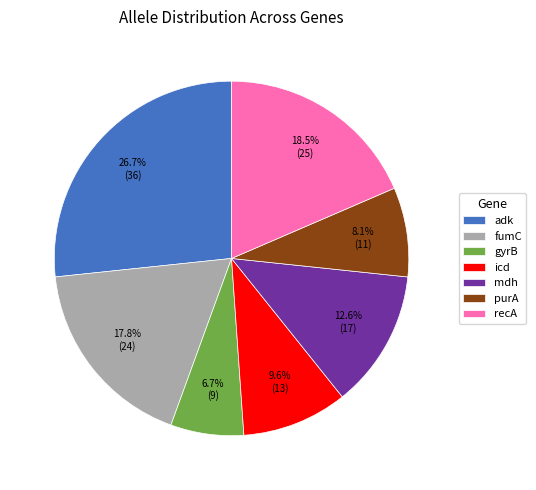

Which has a higher value, icd or fumC?

fumC